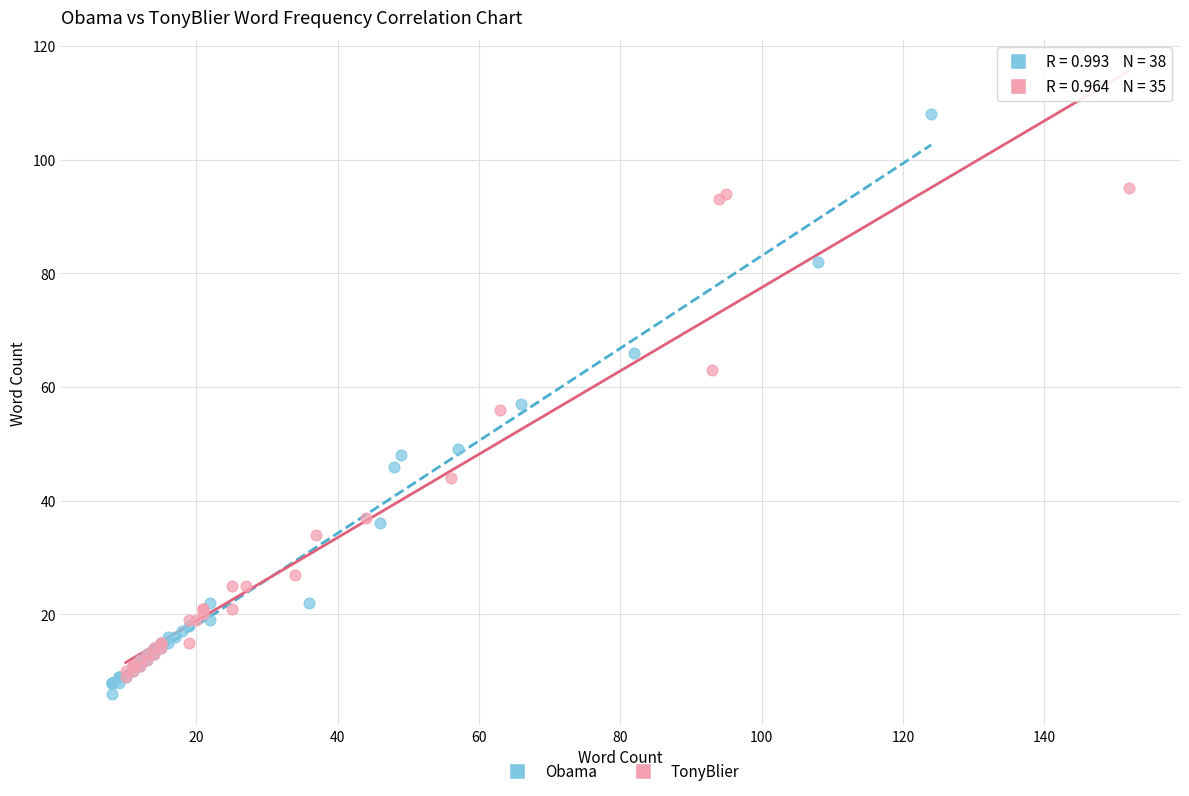

Which series contains the highest Y value?

Obama